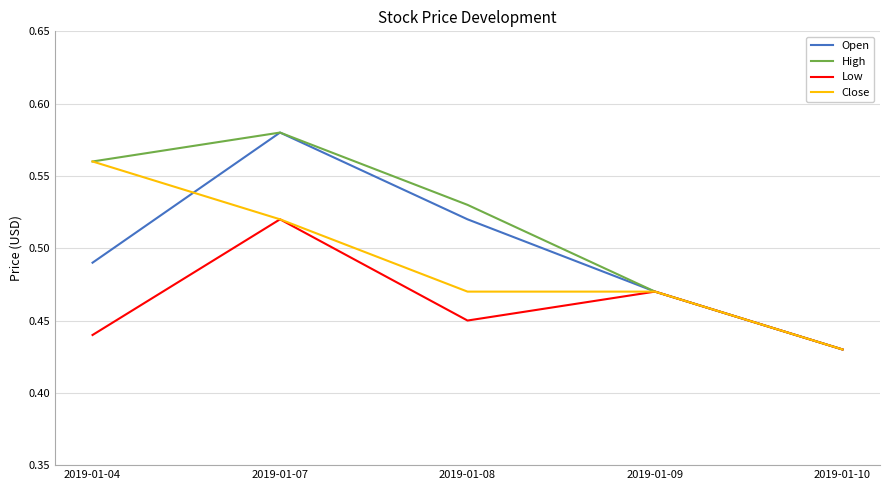

Where is Close nearest to the value 0?

2019-01-10